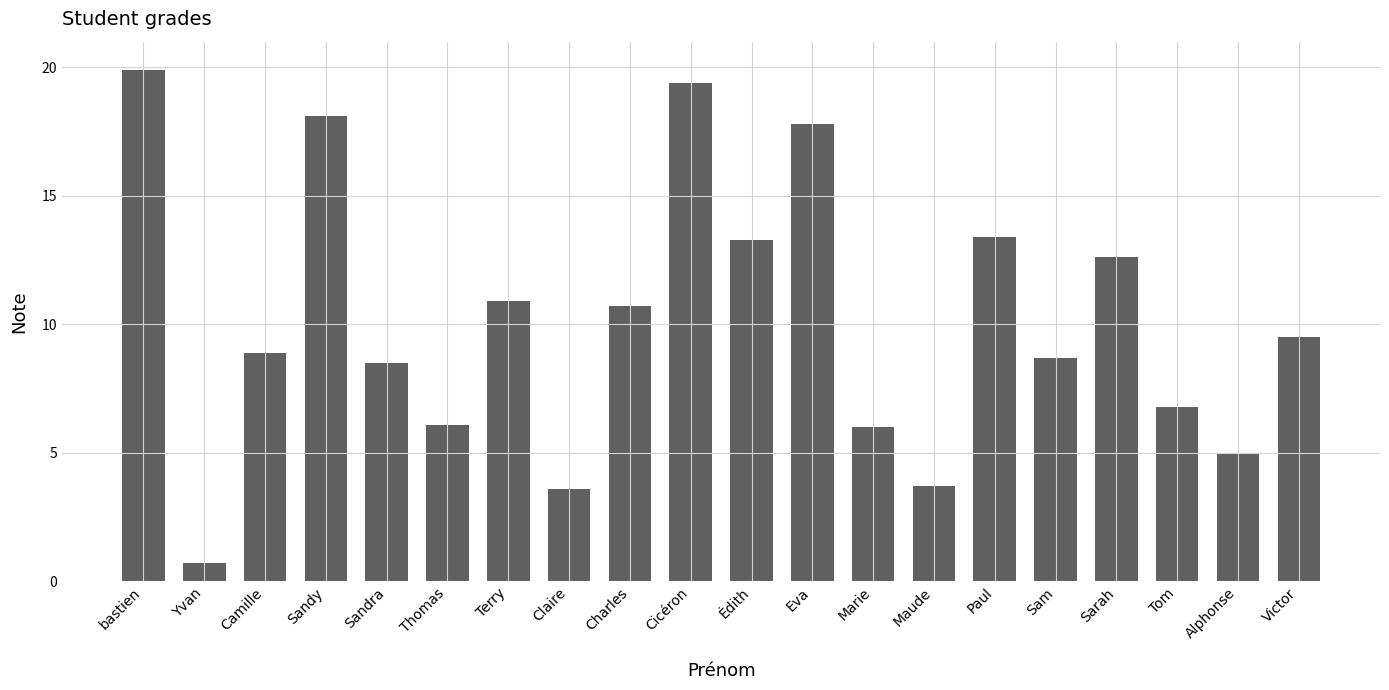

How many series are shown in this chart?

1